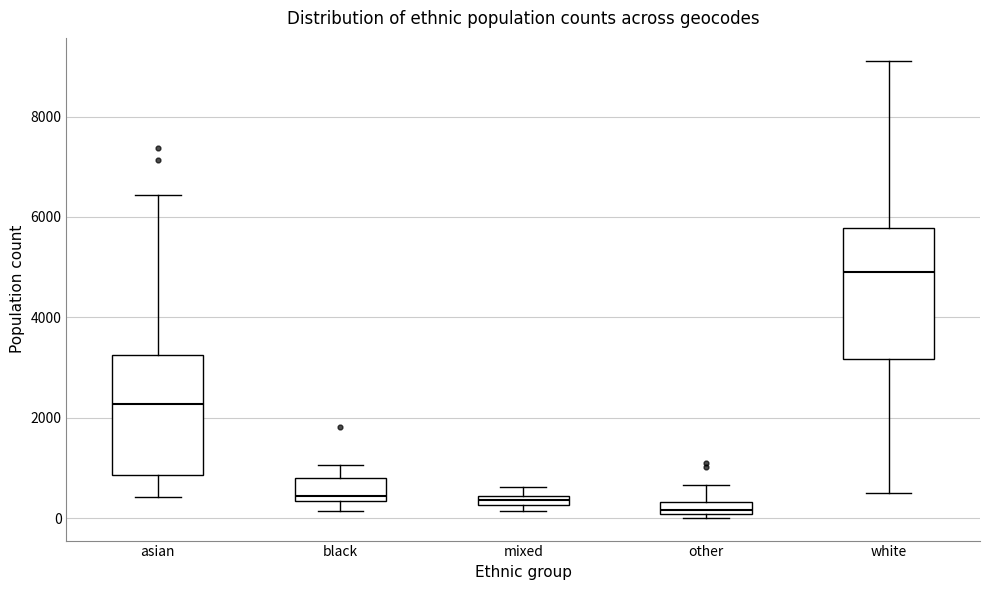

Which box has the lowest median line?

other